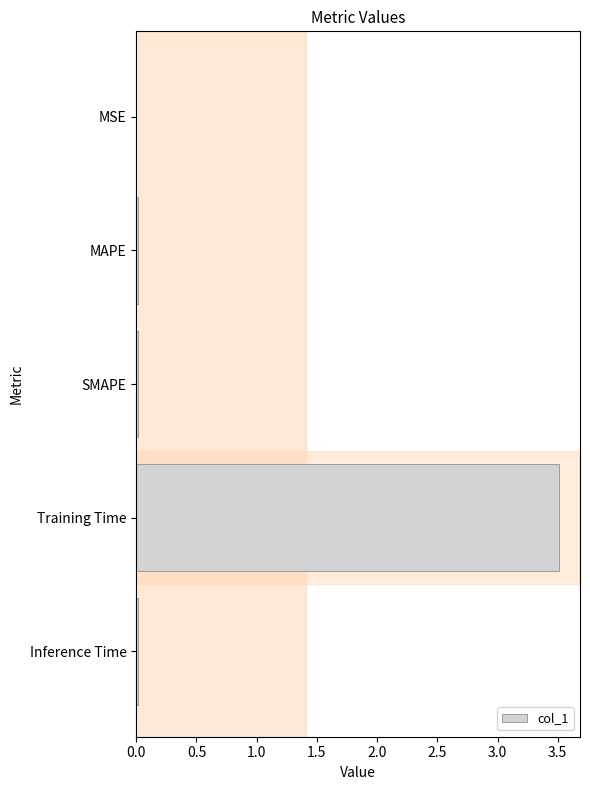

True or false: the data shows 0.0 at Inference Time.

True